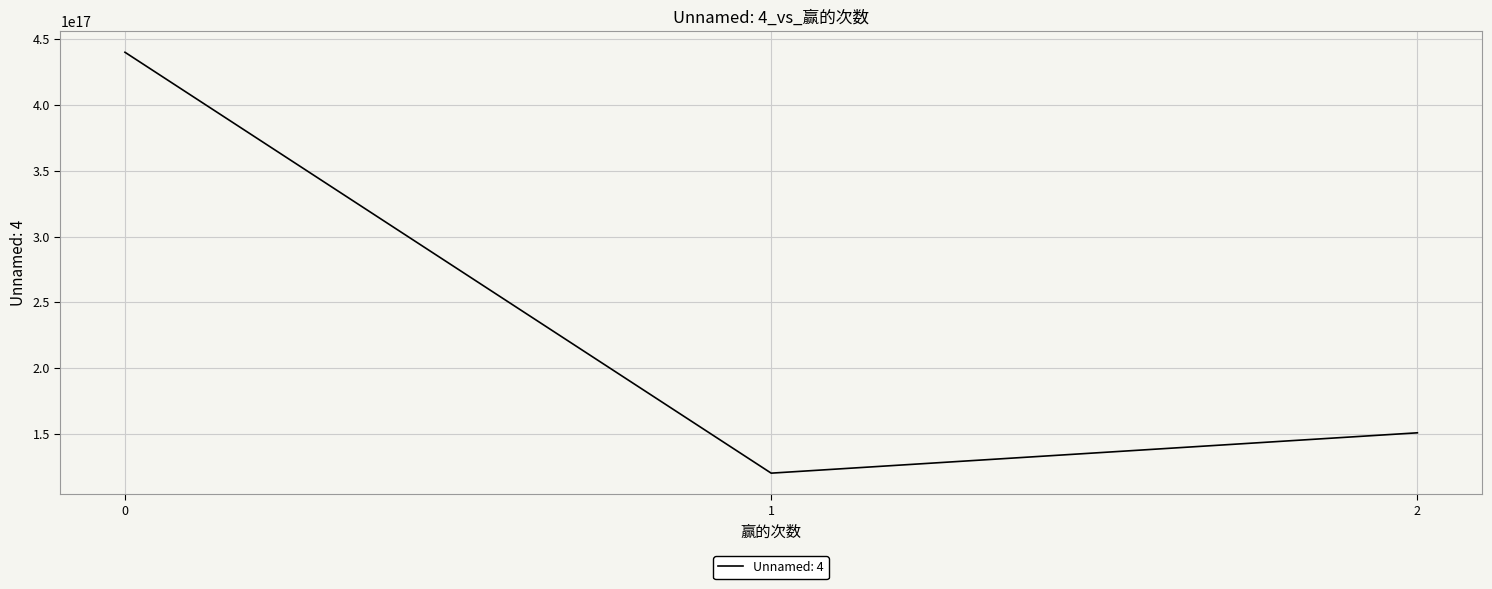

Is it true that the value at 2 is 150783201705270112?

True